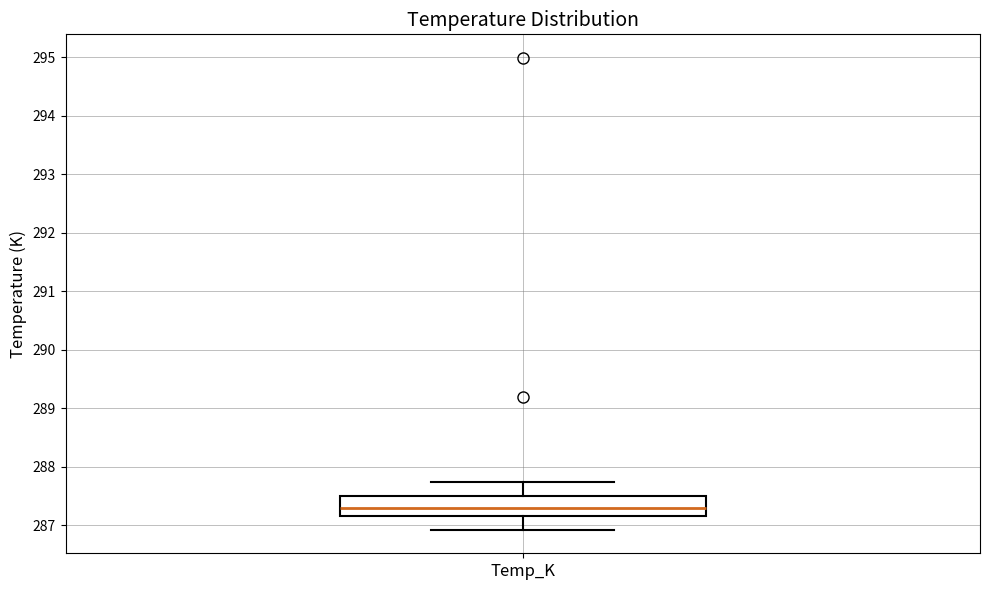

Where is the lower edge of the box for Temp_K on the y-axis? The values are not printed on the chart, so give them approximately, as read against the axis.

287.2